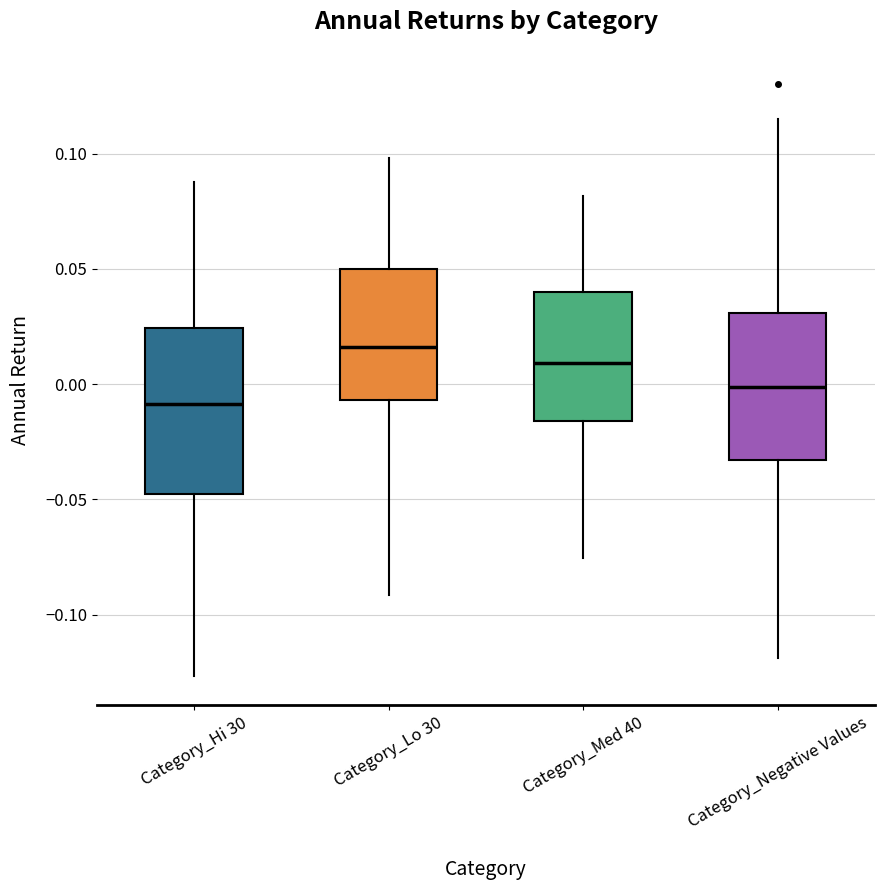

Reading left to right, transcribe this box plot: for each box, give where its median line is, the range the box spans, and where its two whiskers end, as read against the y-axis. The values are not printed on the chart, so give them approximately, as read against the axis.

Category_Hi 30: median -0.010, box -0.050 to 0.025, whiskers -0.125 to 0.090
Category_Lo 30: median 0.015, box -0.005 to 0.050, whiskers -0.090 to 0.100
Category_Med 40: median 0.010, box -0.015 to 0.040, whiskers -0.075 to 0.080
Category_Negative Values: median 0.000, box -0.035 to 0.030, whiskers -0.120 to 0.115